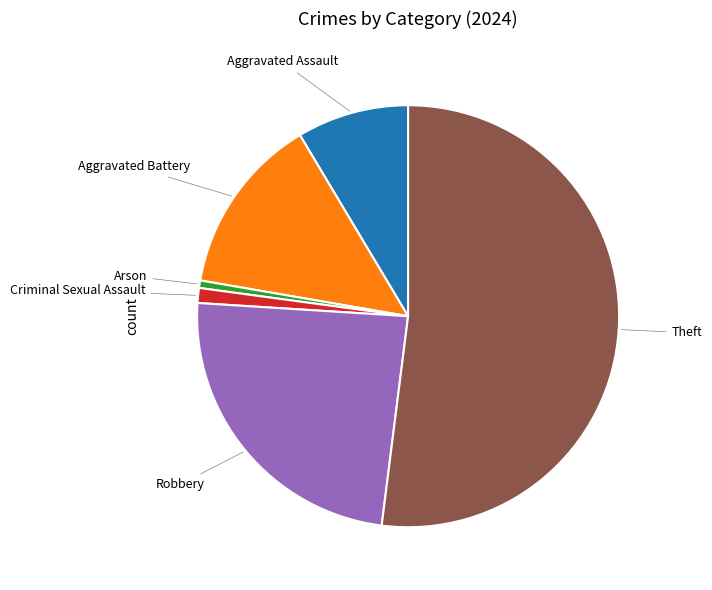

Is there a majority slice in this chart?

Yes